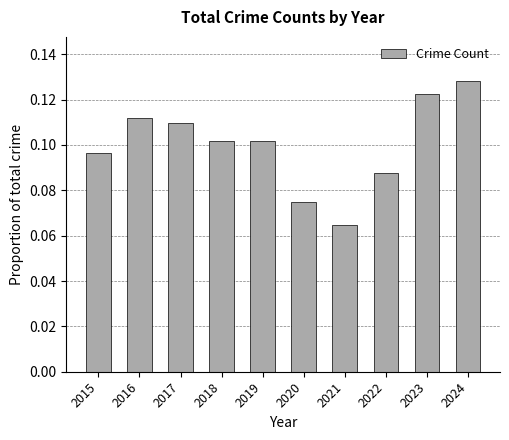

How many bars are there in total?

10